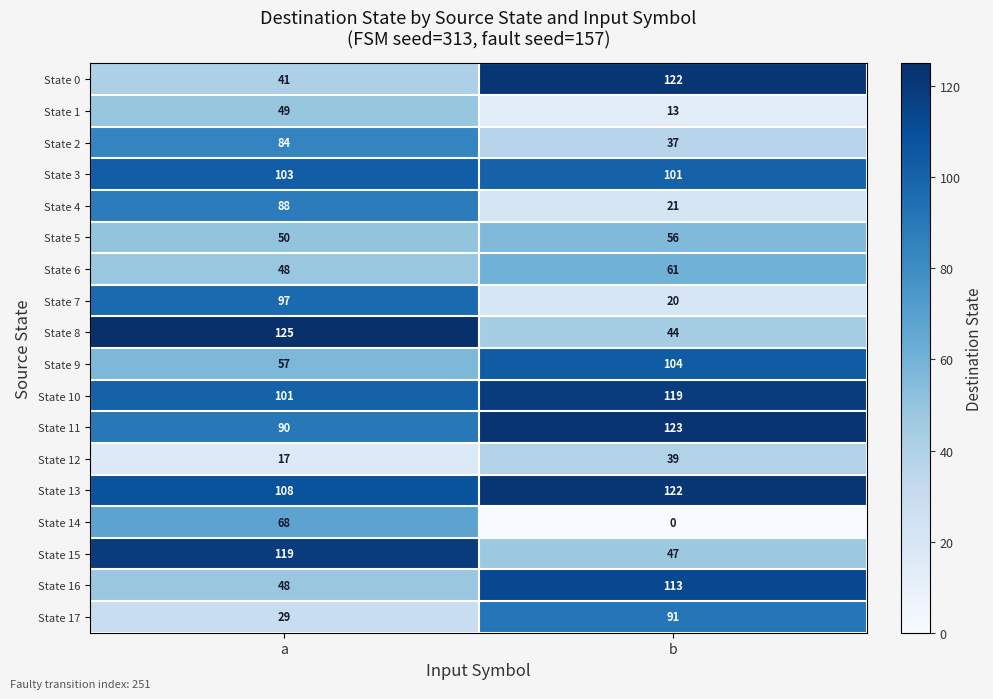

List the labels in order of State 12 value, largest first.

b, a